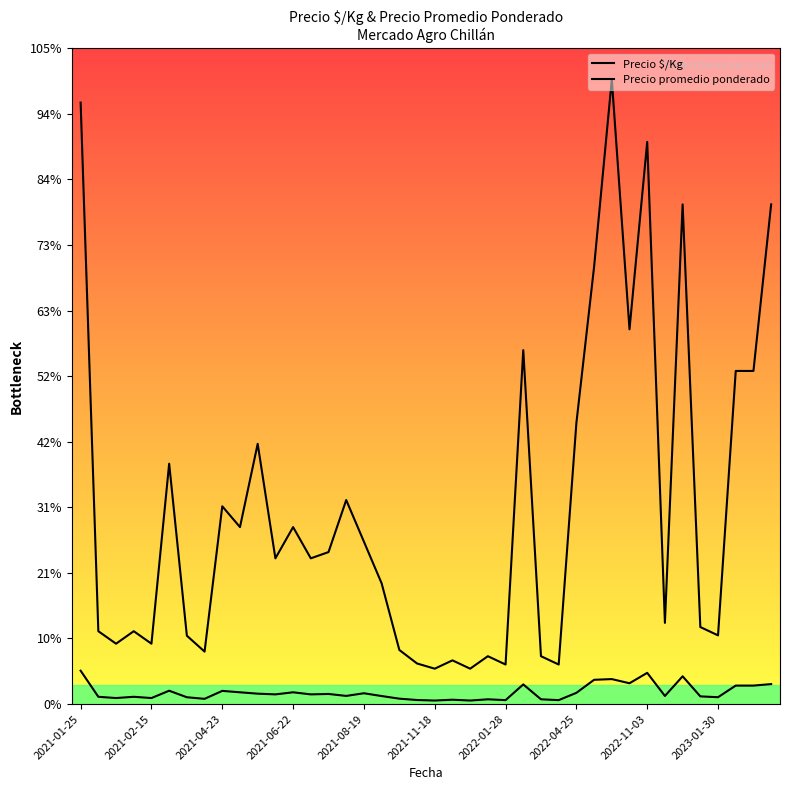

How many interior local peaks does the Precio promedio ponderado series have?

12